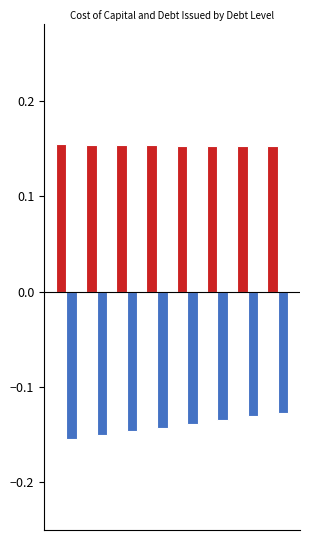

True or false: debt_issued has a value of -0.1 at 3.

False